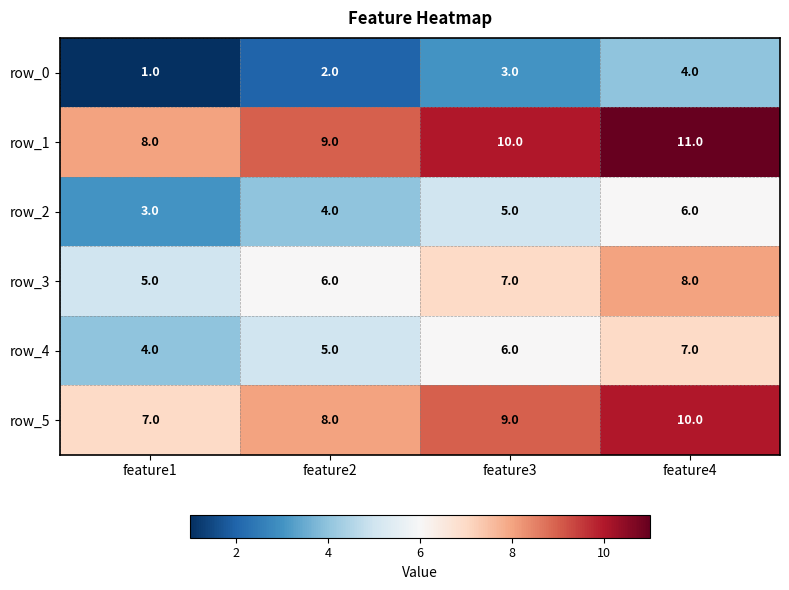

Where is row_5 nearest to the value 8?

feature2